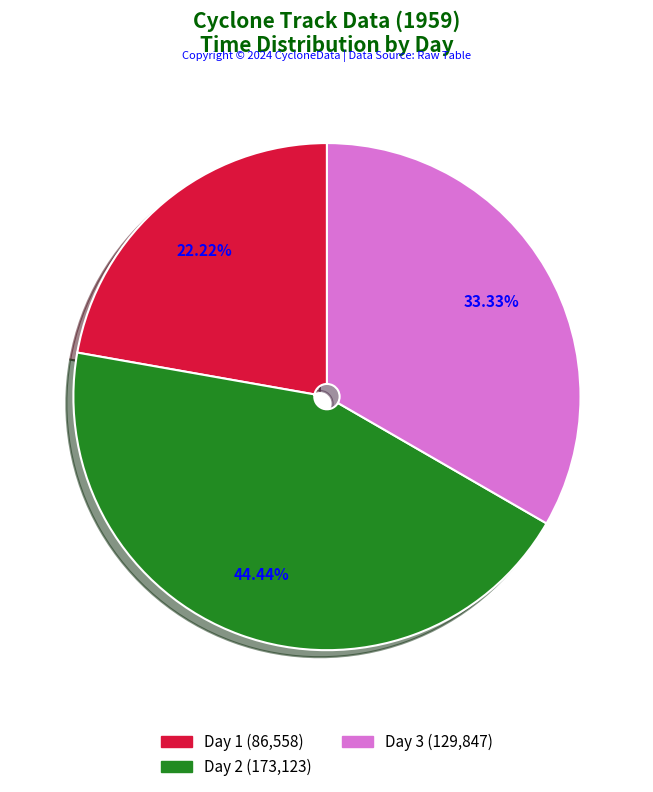

Is there any slice that represents more than half of the pie?

No